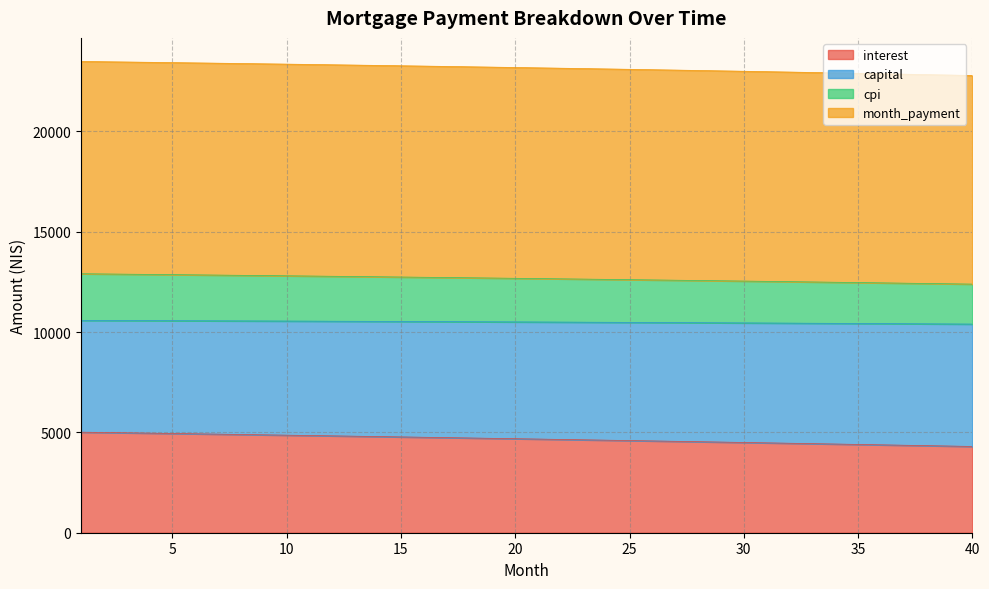

What is the total value across all series at 30?

22997.5